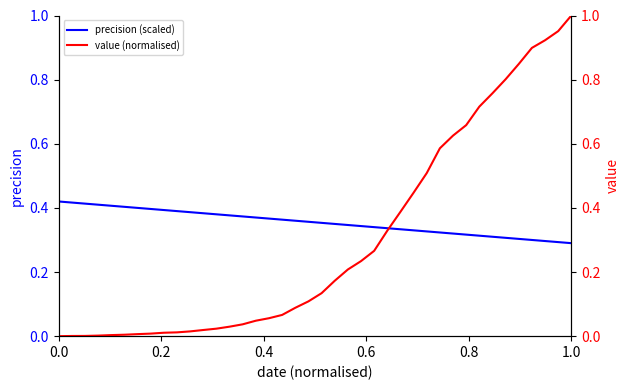

How many times do precision (scaled) and value (normalised) cross each other?

1